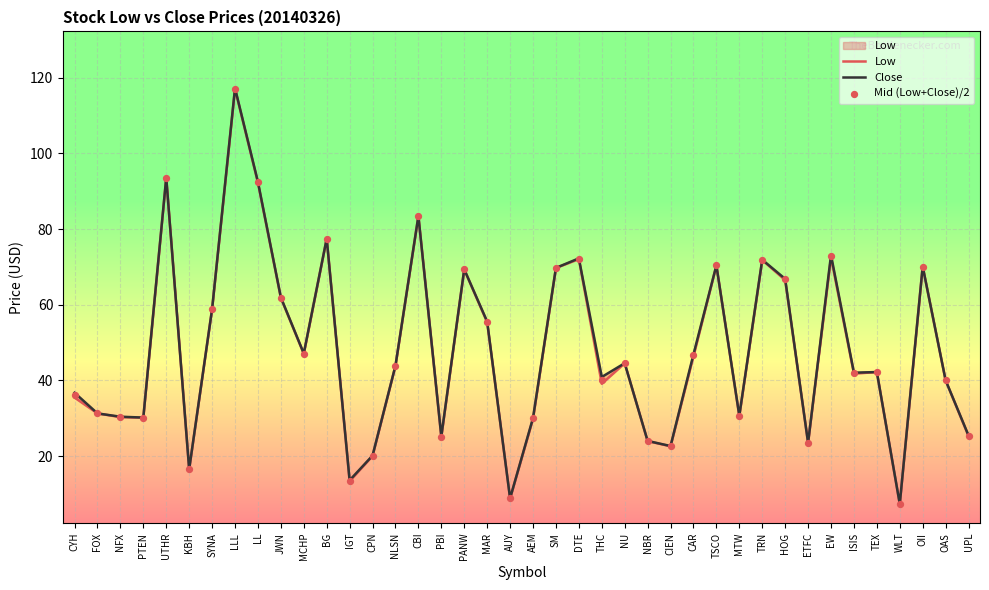

At how many categories does at least one series exceed 90?

3